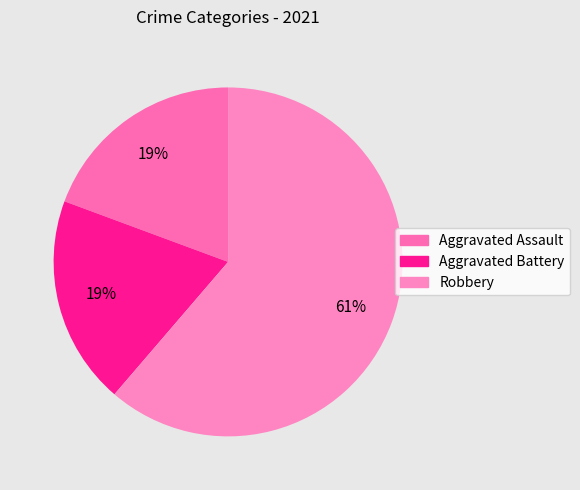

Rank the categories by value from highest to lowest.

Robbery, Aggravated Assault, Aggravated Battery